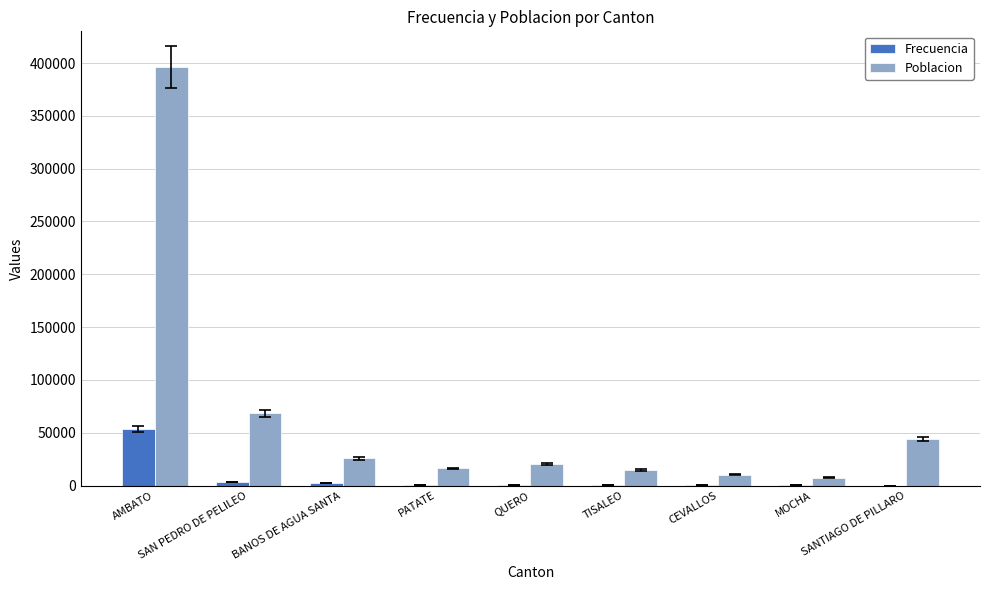

Read the Frecuencia value at SAN PEDRO DE PELILEO, to the nearest 50.

3450